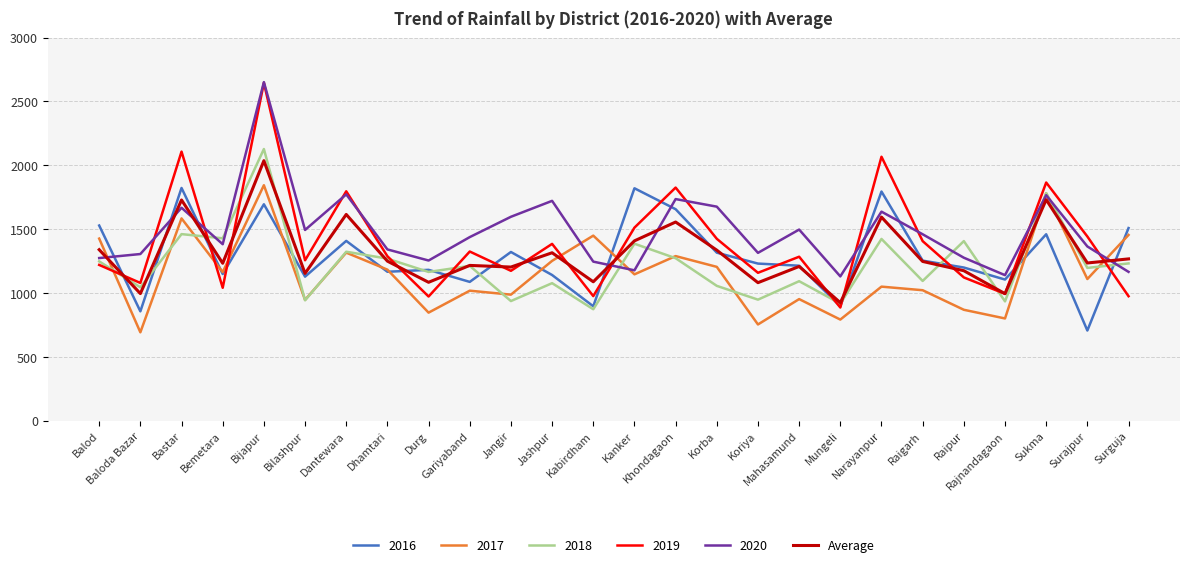

Which category has the highest value across all series?

Bijapur